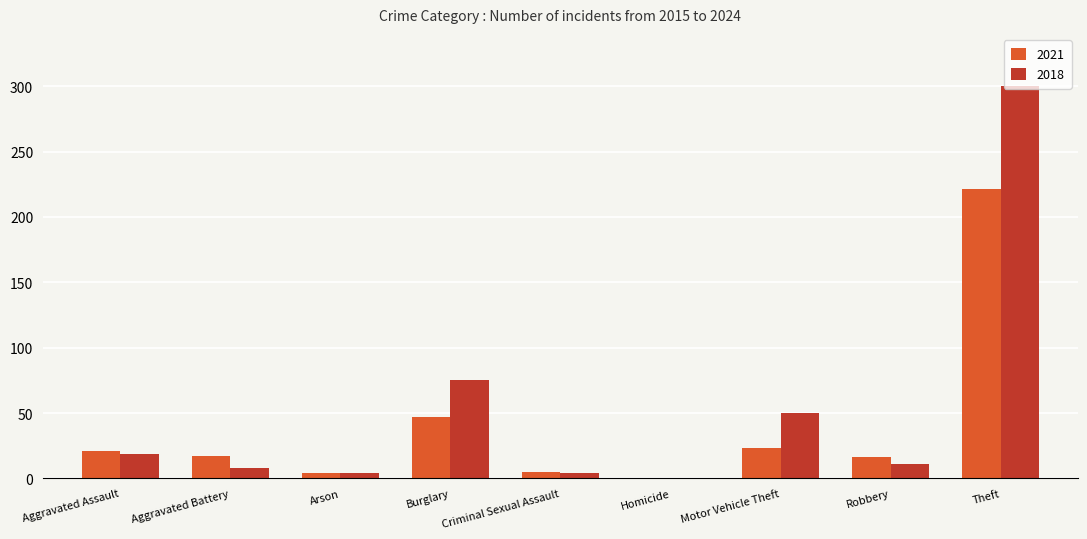

The 2018 series shows 0 at Homicide. True or false?

True